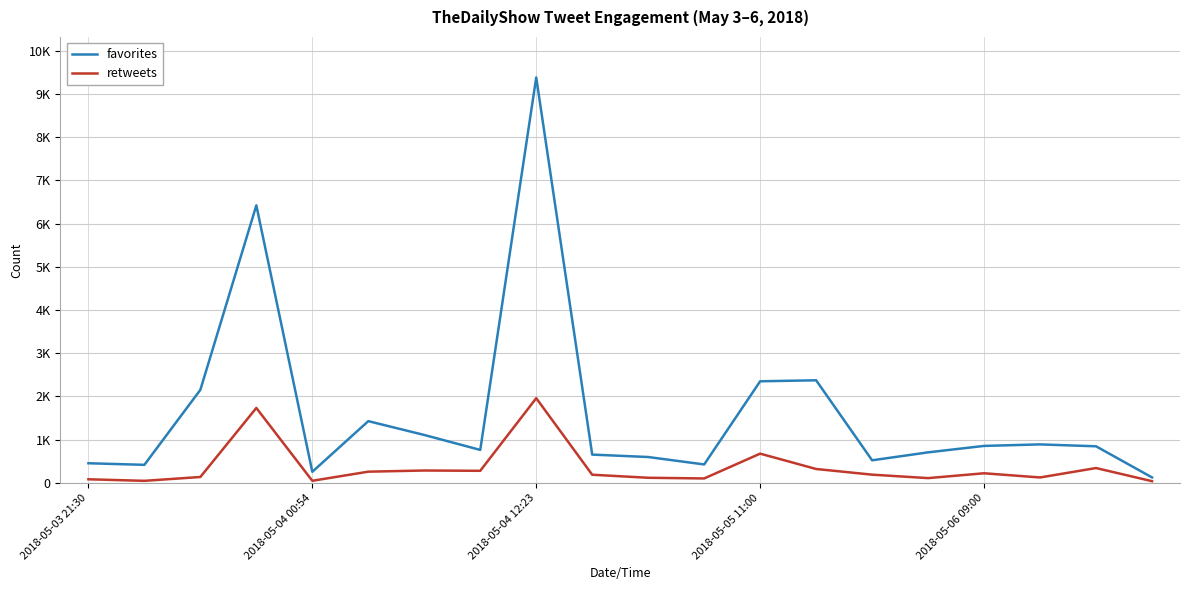

Reading left to right, transcribe all the data shown in this chart.

favorites: 454	417	2152	6420	256	1428	1108	762	9378	654	598	426	2350	2373	522	706	855	890	846	126
retweets: 83	47	136	1733	48	259	286	279	1959	188	118	102	676	321	190	110	222	125	343	39